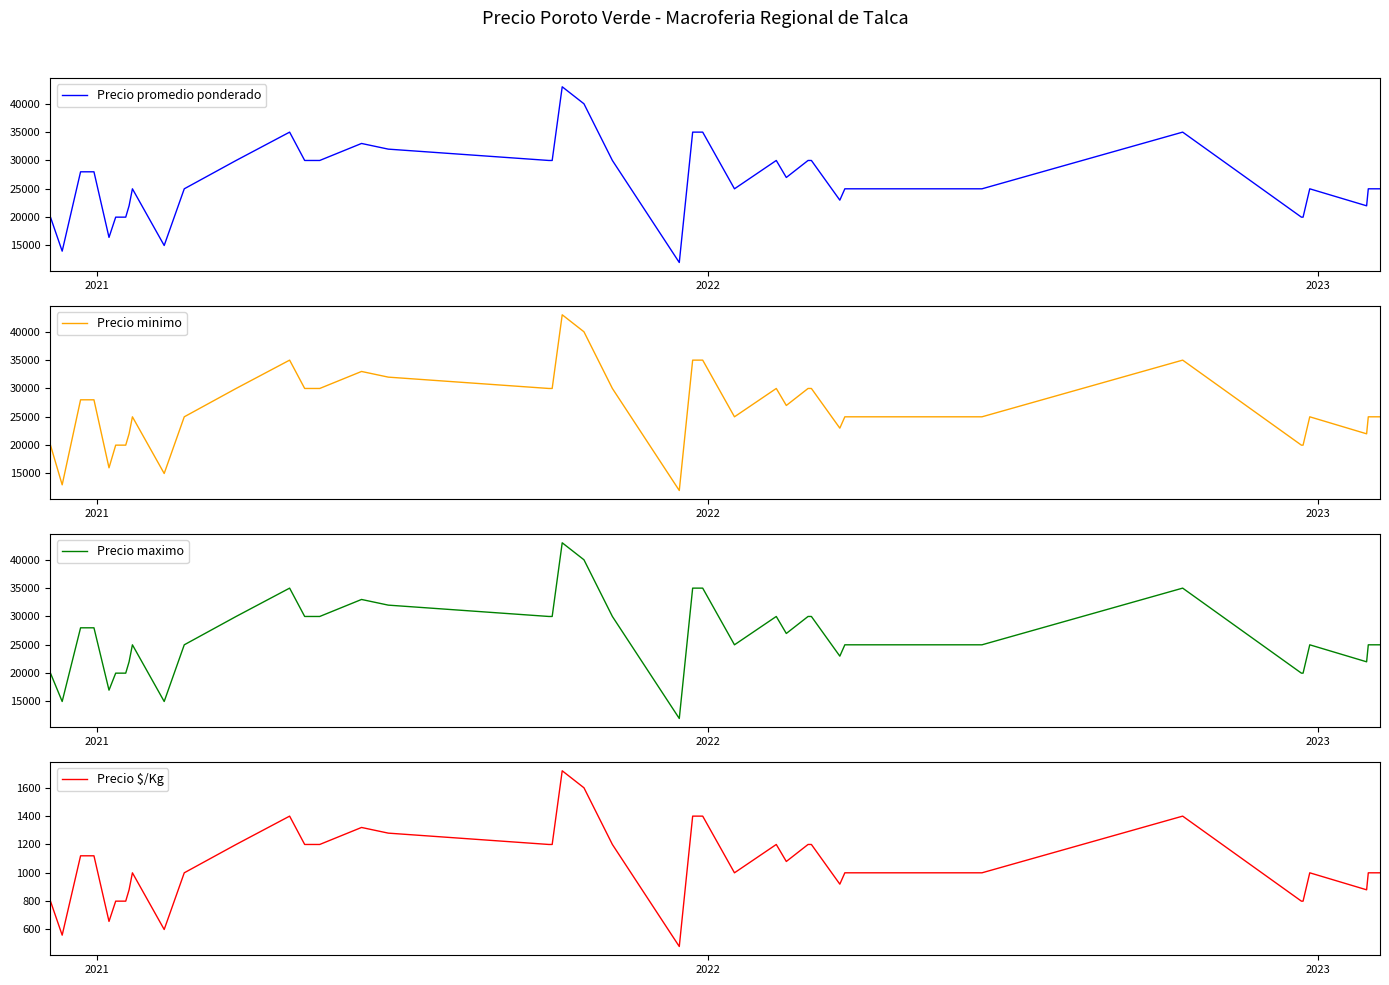

What is the lowest value of the Precio maximo series?

12000